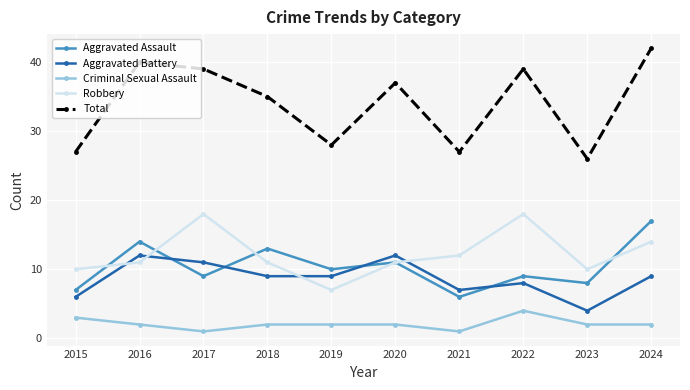

What value does the Criminal Sexual Assault series have at 2020?

2